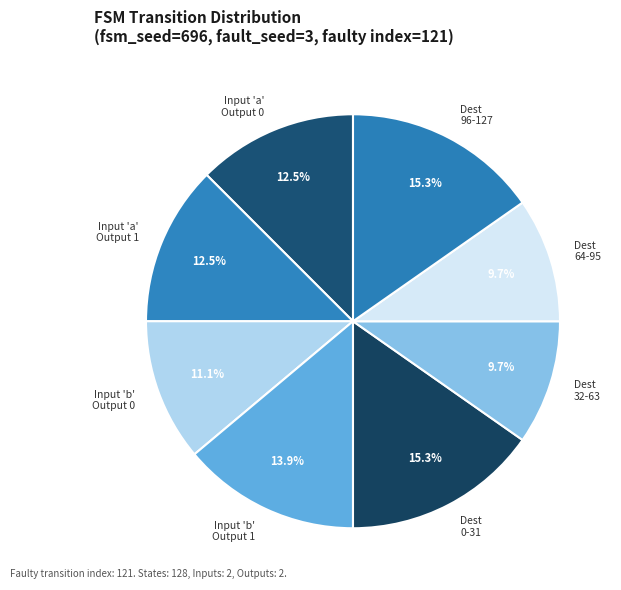

What percentage is NOT represented by Dest 0-31?

84.7%